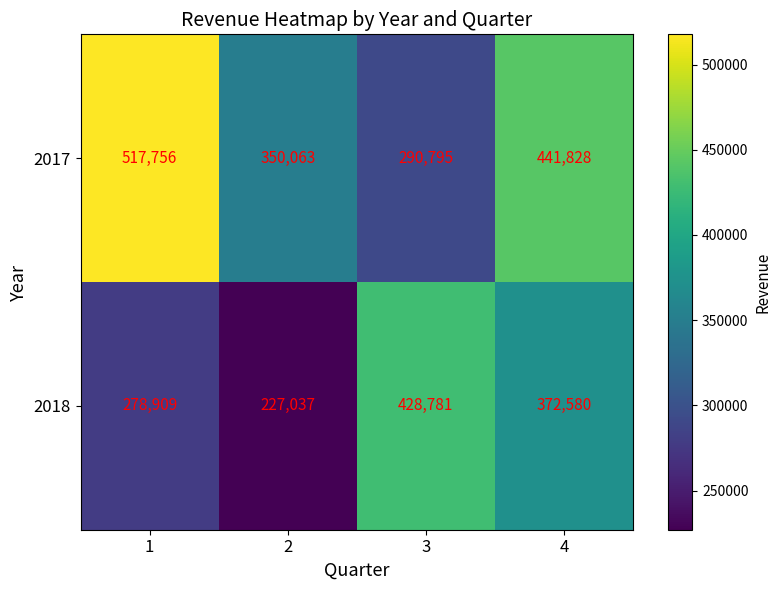

What is the difference between the highest and lowest values at 4?

69248